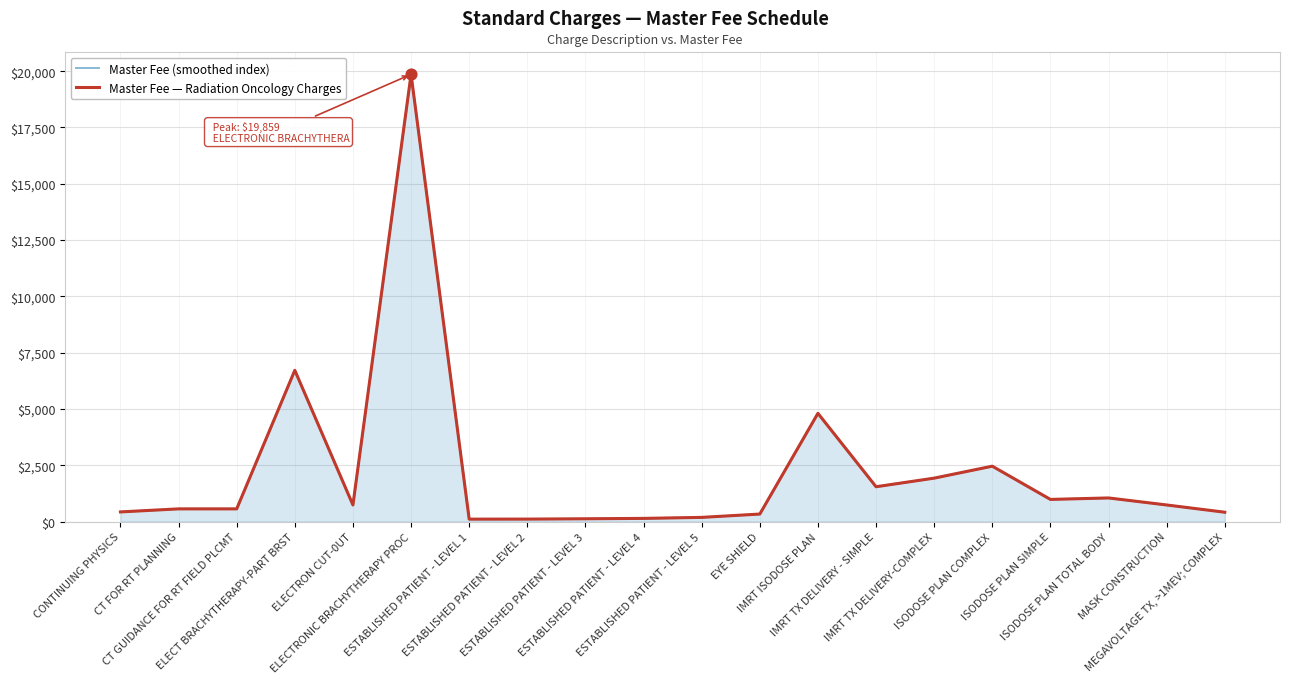

Is the value of Master Fee (smoothed index) at ISODOSE PLAN TOTAL BODY greater than the value of Master Fee — Radiation Oncology Charges at ESTABLISHED PATIENT - LEVEL 3?

Yes